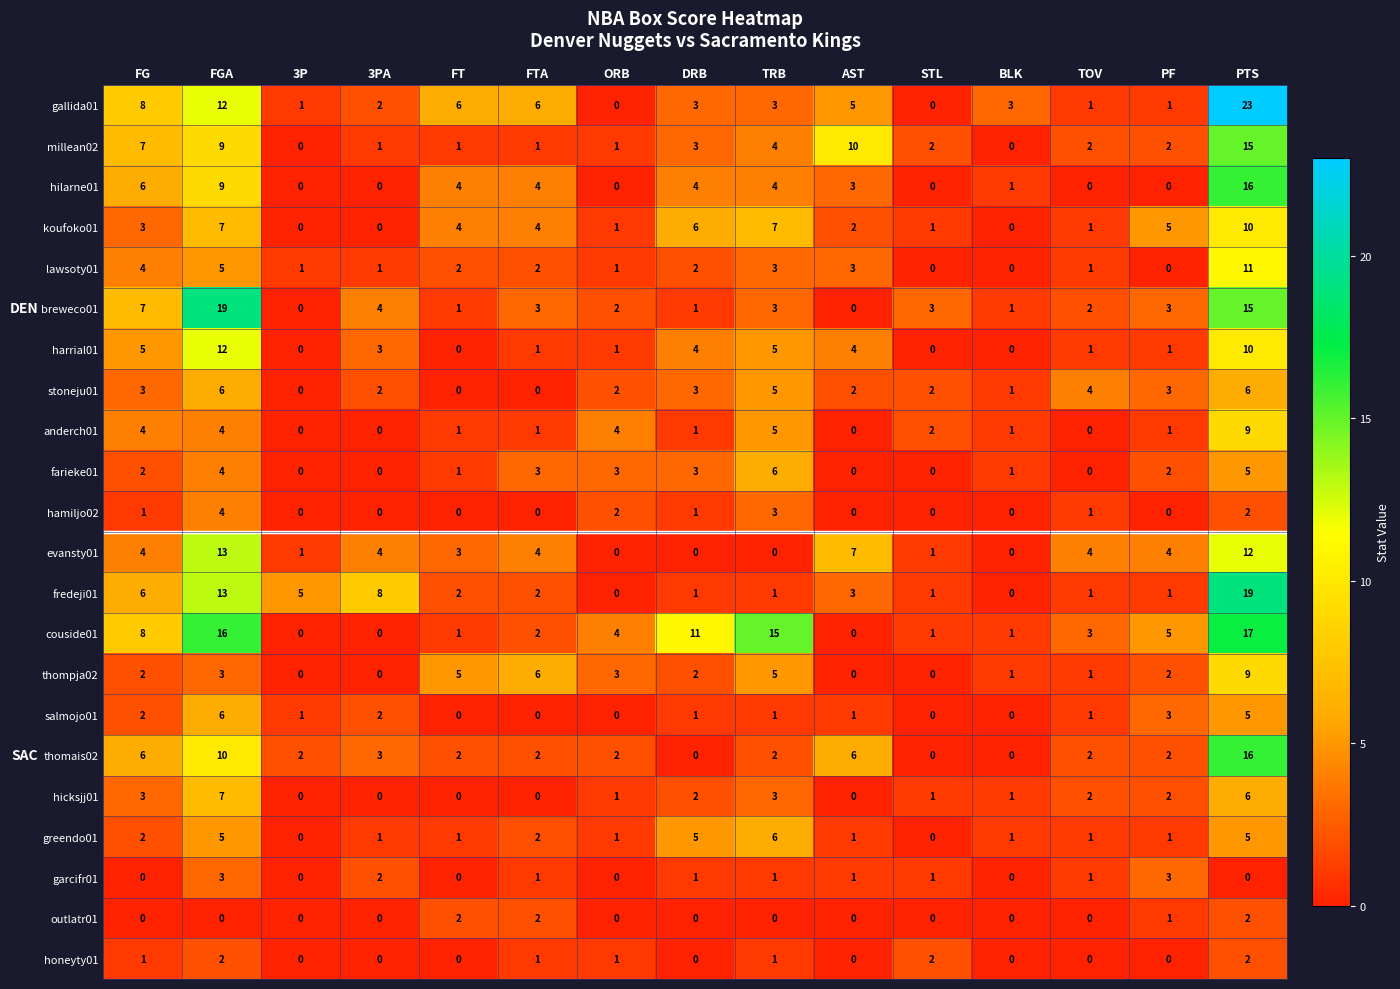

What is the greatest value displayed?

23